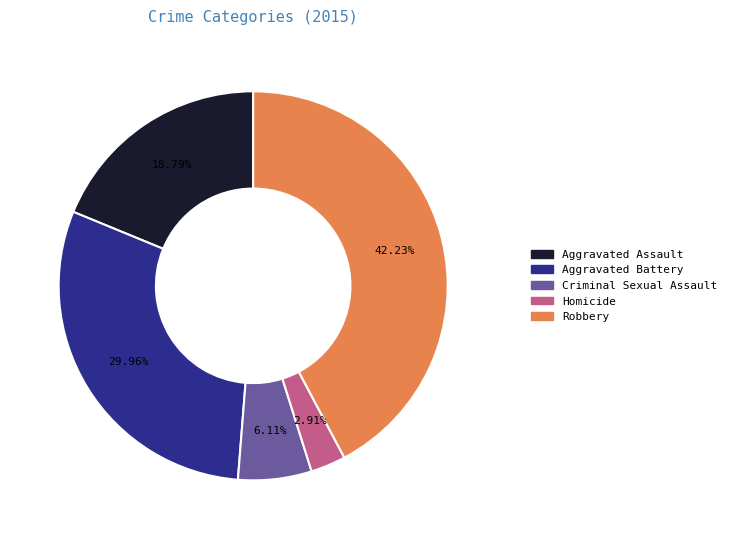

To the nearest percent, what portion does Criminal Sexual Assault represent?

6%